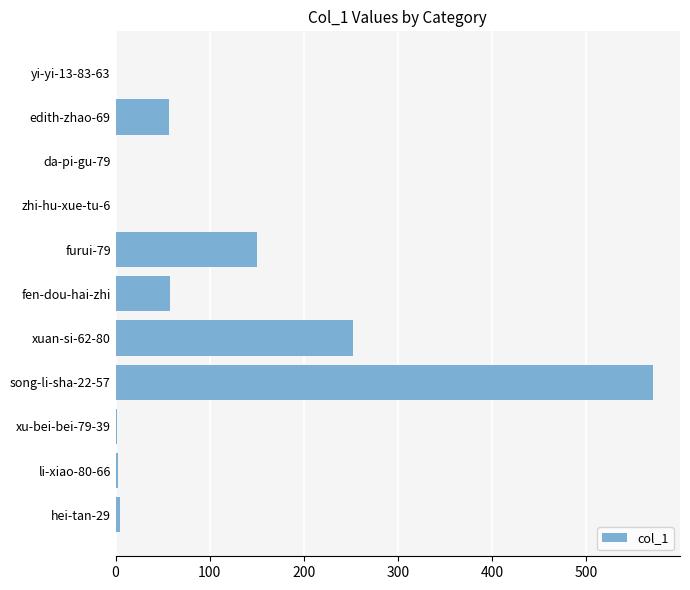

How many series are shown in this chart?

1